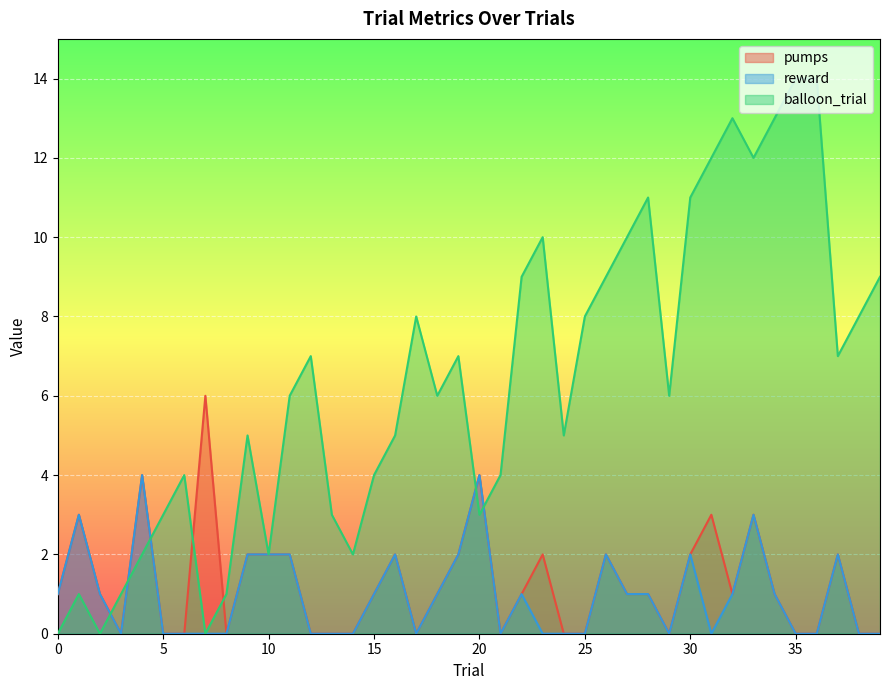

Which has a higher value, 9 or 39?

9